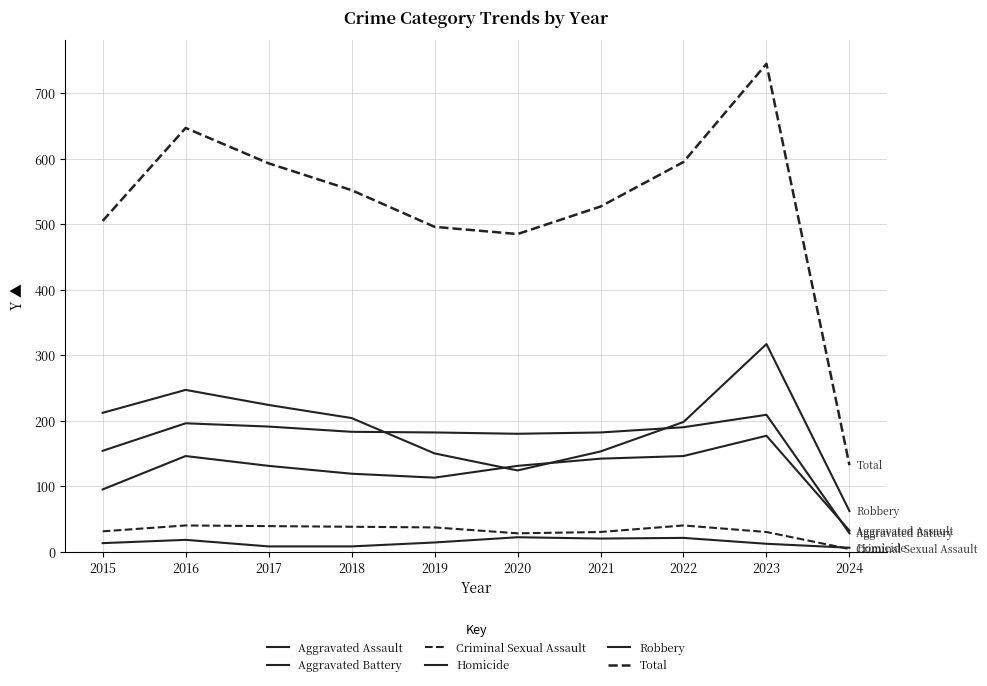

Rank the series by their maximum value, from highest to lowest.

Total, Robbery, Aggravated Battery, Aggravated Assault, Criminal Sexual Assault, Homicide